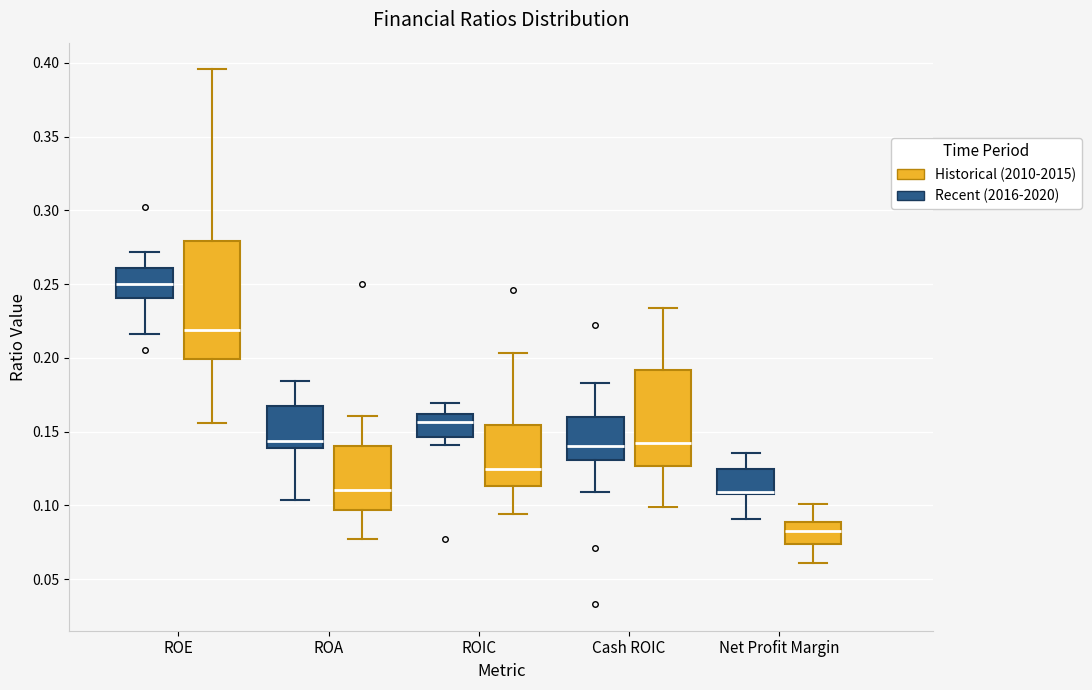

Where does the median line of the box for ROE (Historical (2010-2015)) sit on the y-axis? The values are not printed on the chart, so give them approximately, as read against the axis.

0.220